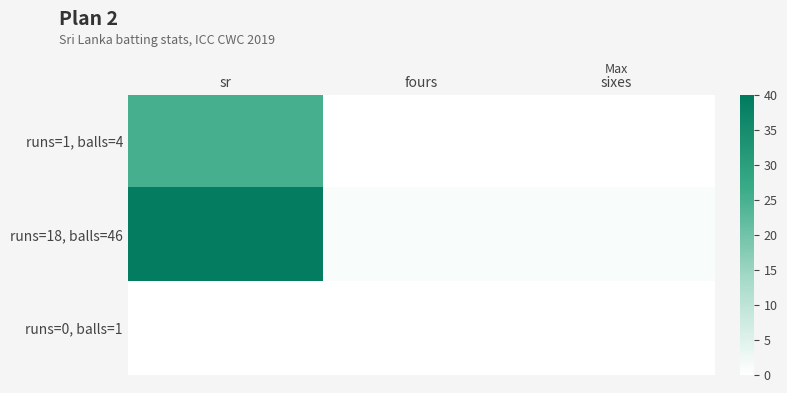

Count the number of categories in the chart.

3